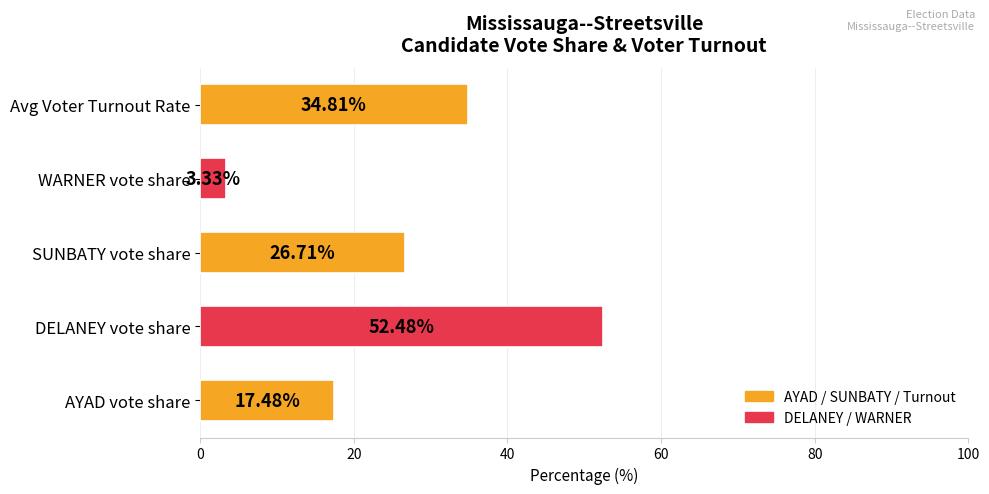

Rank the categories by value from lowest to highest.

WARNER vote share, AYAD vote share, SUNBATY vote share, Avg Voter Turnout Rate, DELANEY vote share